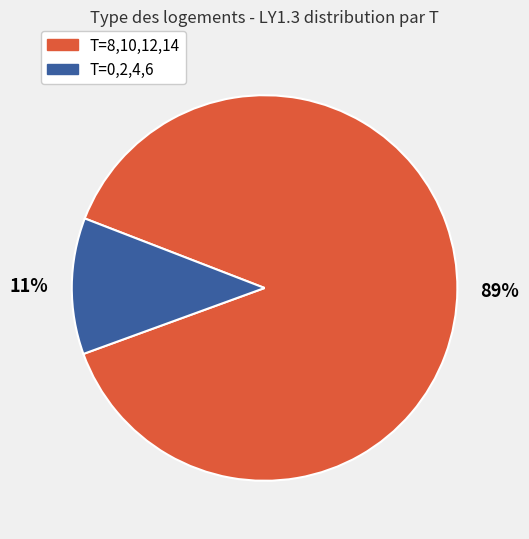

Is it true that T=8,10,12,14 is 89% of the pie?

True